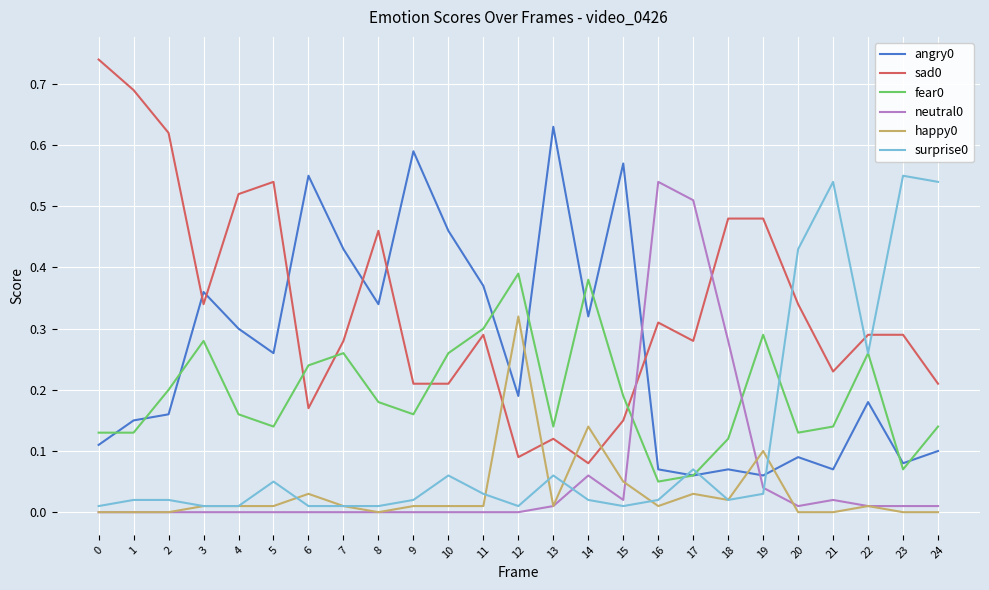

Is it true that happy0 equals 0.0 at 3?

True